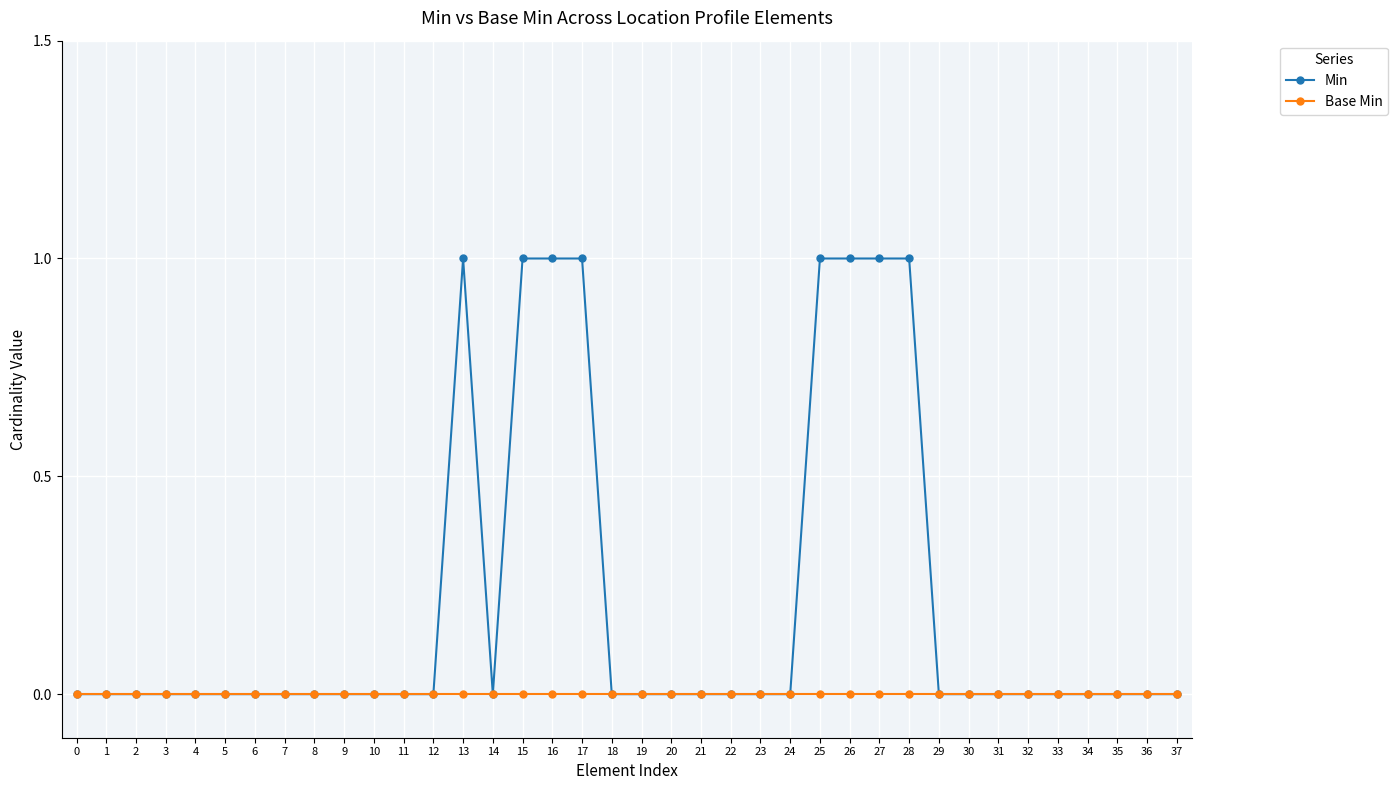

The value of Min at 34 is 1. True or false?

False